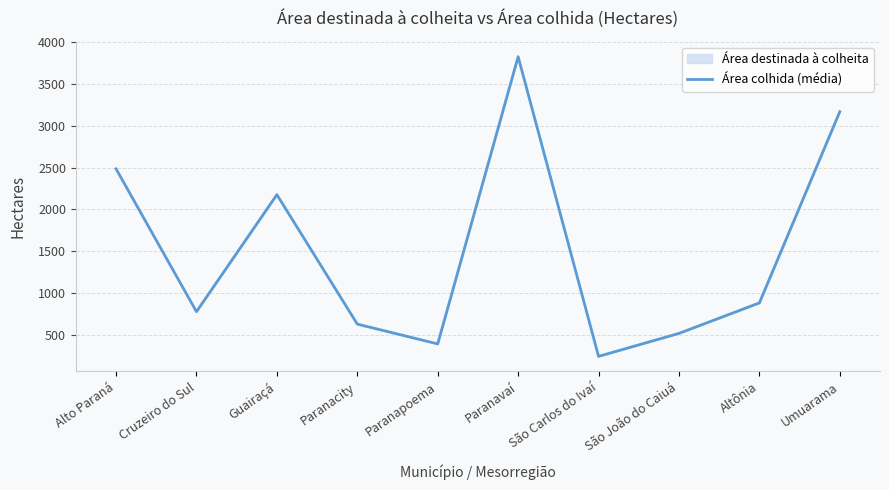

At which category does the chart reach its peak across all series?

Paranavaí